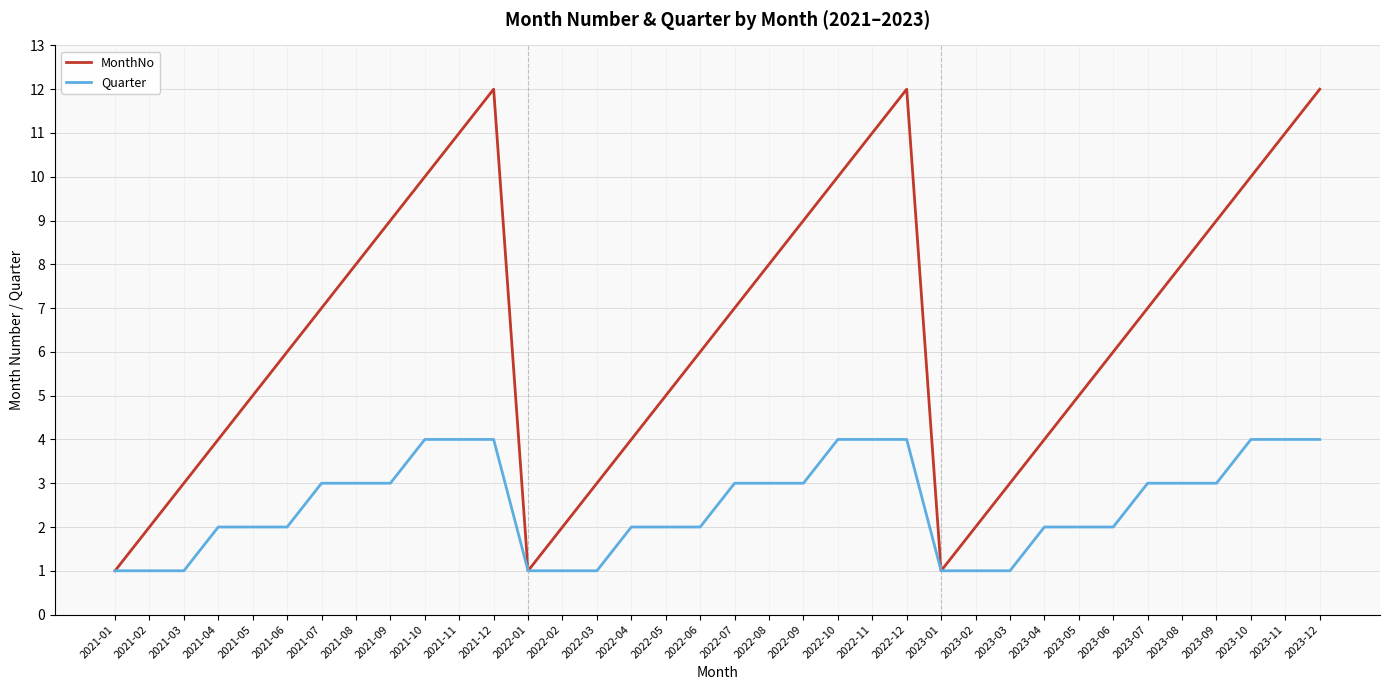

Which series has the widest spread of values?

MonthNo